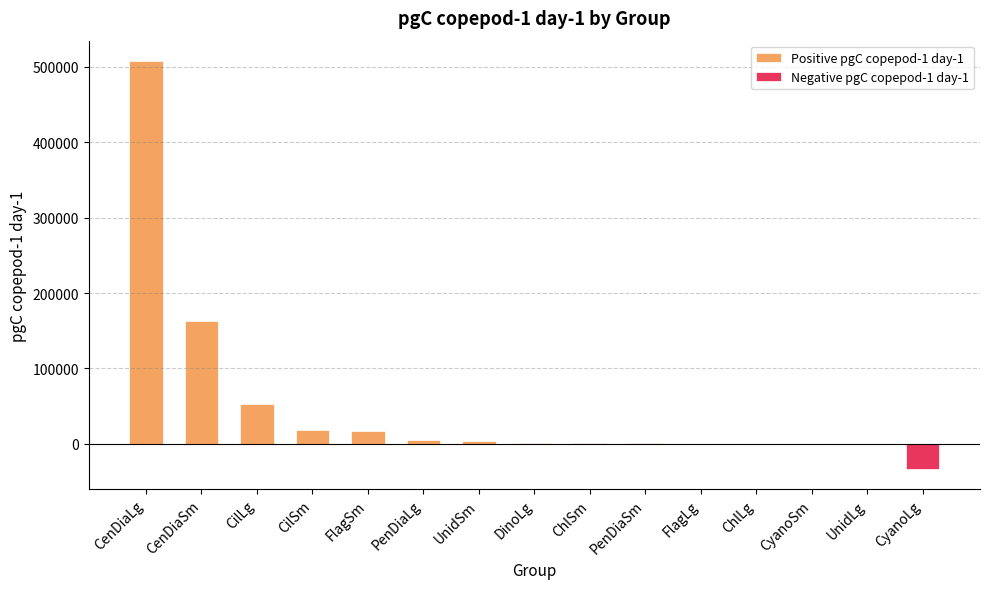

Reading left to right, extract all data points from this chart.

CenDiaLg=507627.3	CenDiaSm=162958.0	CilLg=52724.8	CilSm=18070.2	FlagSm=17492.4	PenDiaLg=5185.5	UnidSm=3715.7	DinoLg=1047.2	ChlSm=1036.3	PenDiaSm=943.3	FlagLg=321.0	ChlLg=0.0	CyanoSm=-0.9	UnidLg=-743.1	CyanoLg=-33122.8